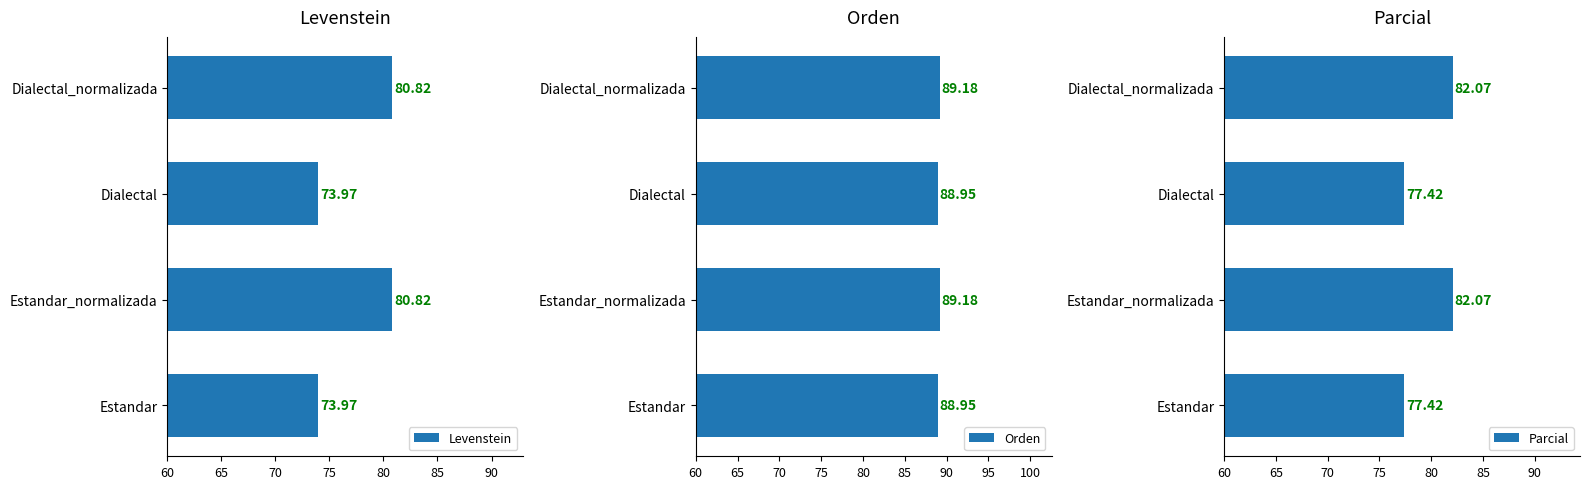

What is the difference between the second highest and minimum values in the Parcial series?

4.6